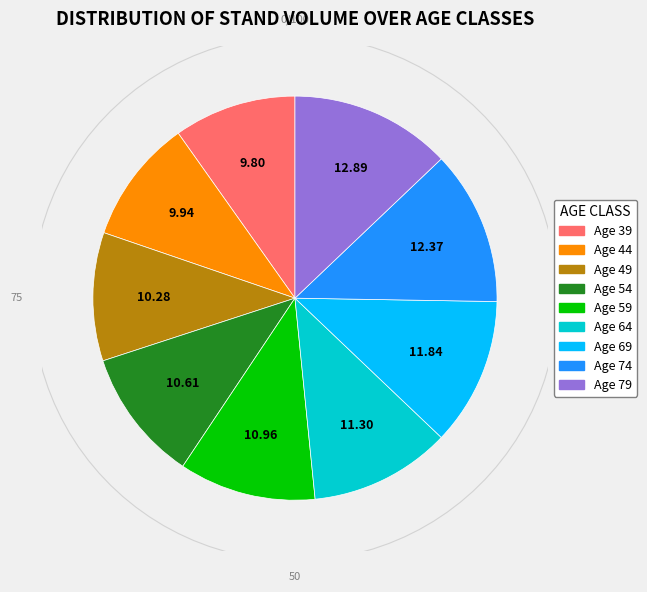

Which category has the smallest portion of the pie?

Age 39